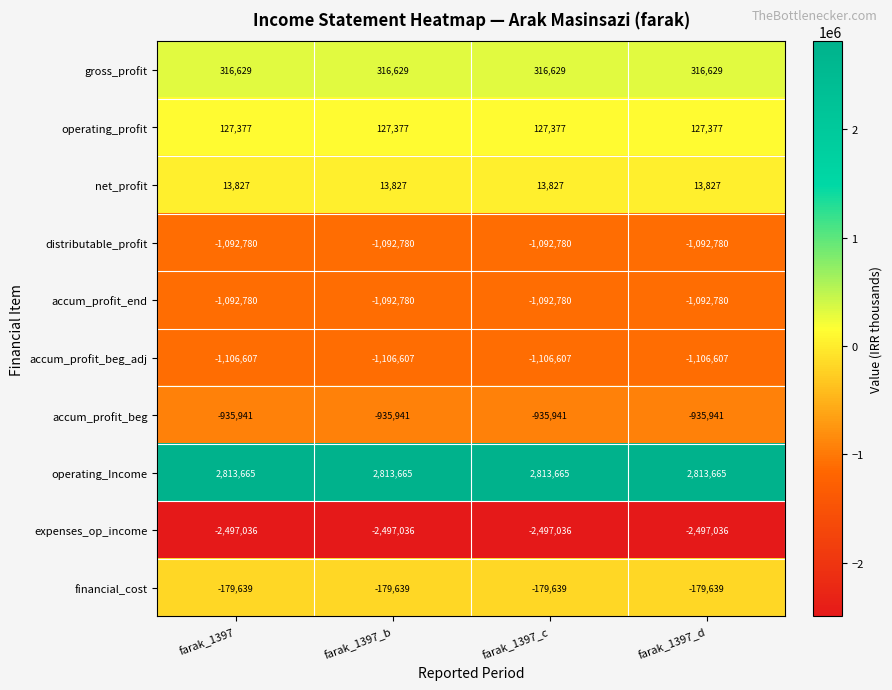

Which series has the largest total across all categories?

operating_Income